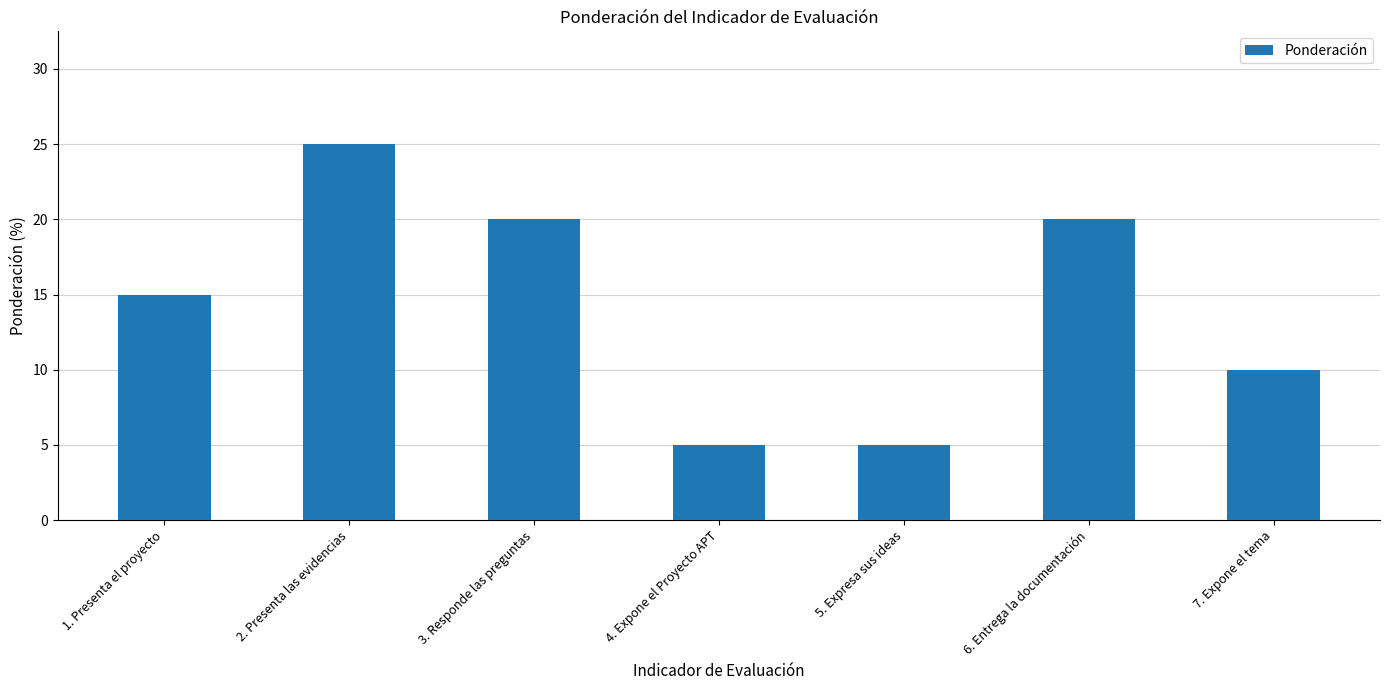

How many bars are there in total?

7